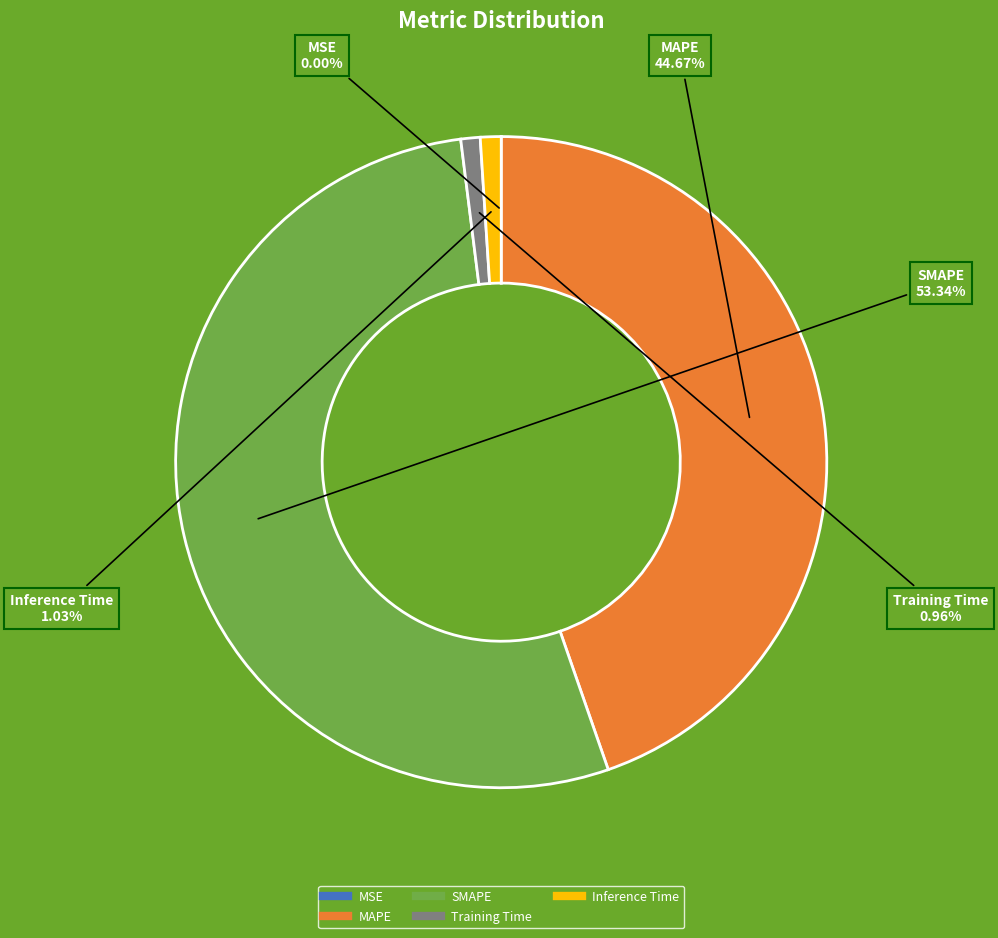

Which category has the biggest portion of the pie?

SMAPE